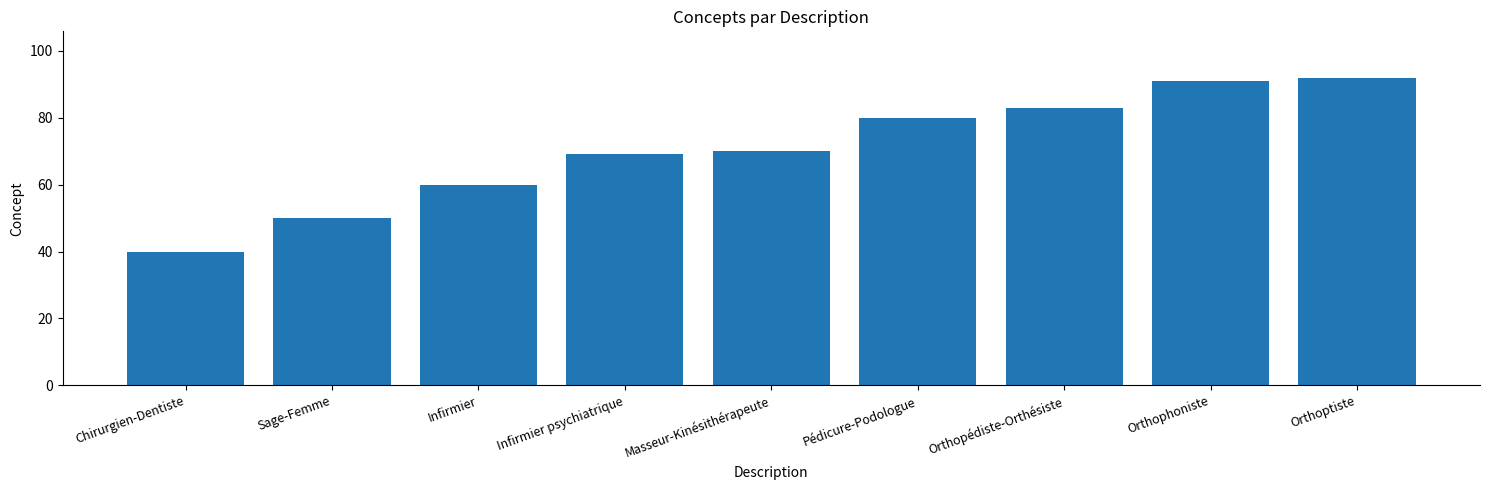

At which label is the value closest to 66?

Infirmier psychiatrique